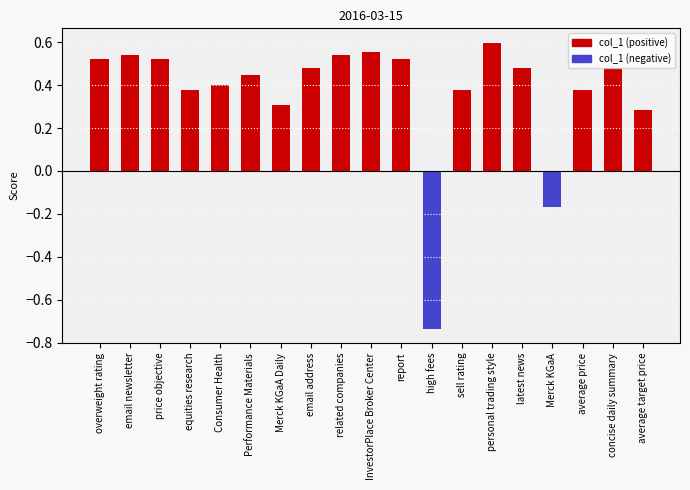

At which label does the data first exceed 0?

overweight rating